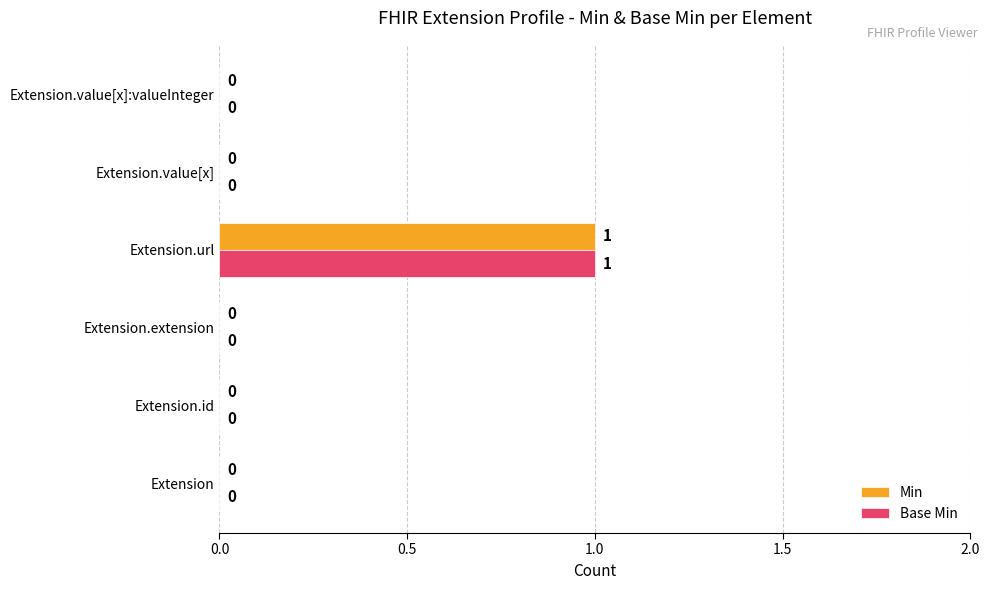

At which category is the sum across all series the highest?

Extension.url